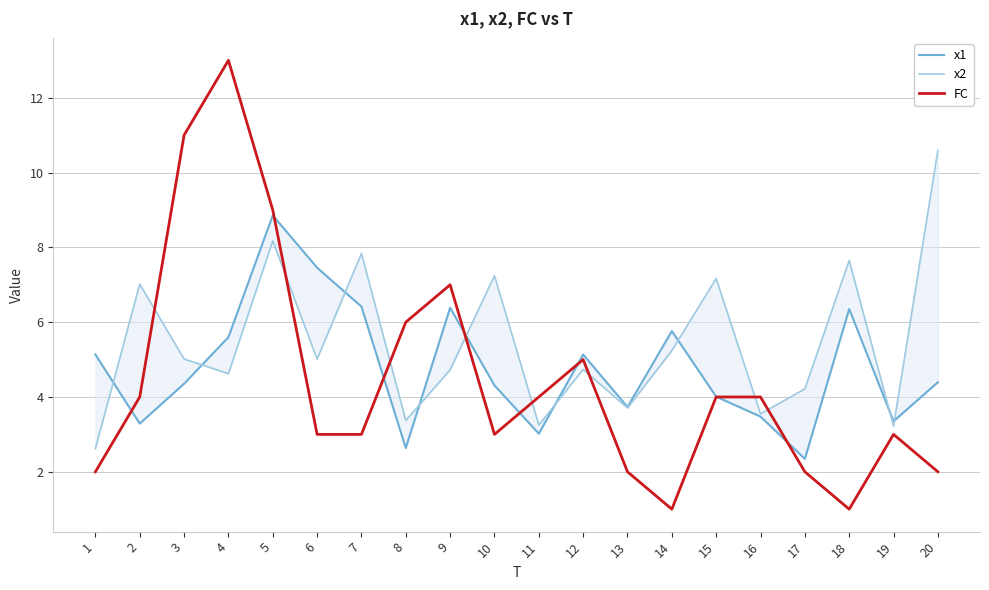

How many data points in x1 are above 4?

13